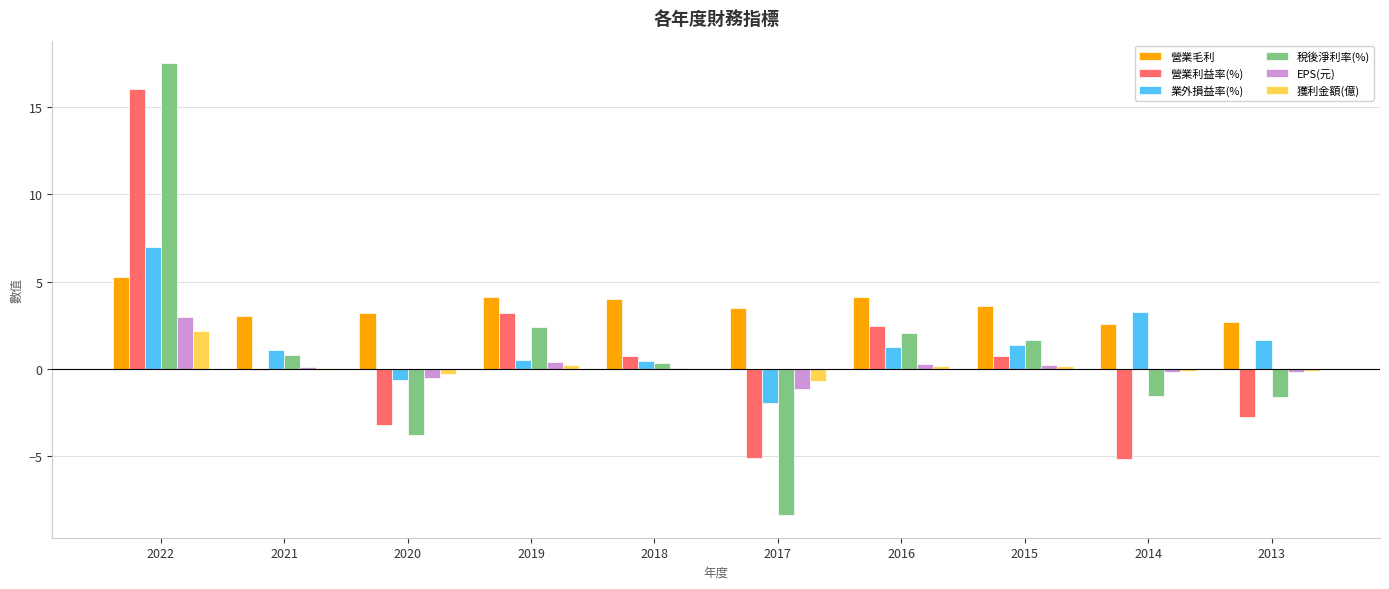

What is the approximate value of 營業毛利 at 2015?

3.6